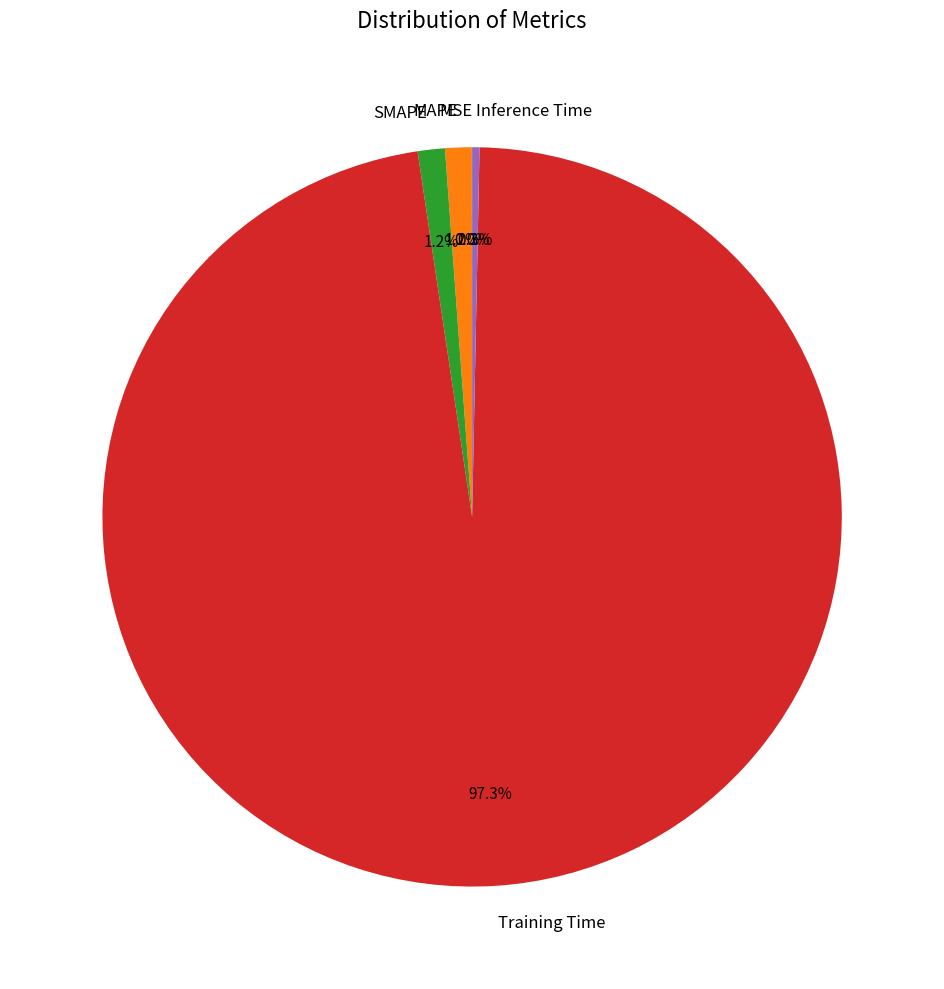

Which category has the biggest portion of the pie?

Training Time